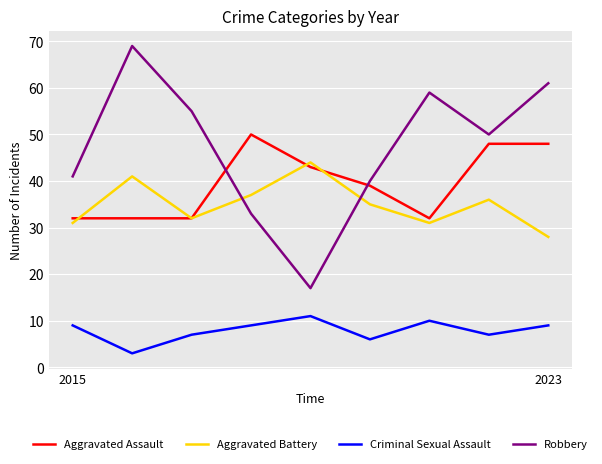

Which series has the largest range (max minus min)?

Robbery